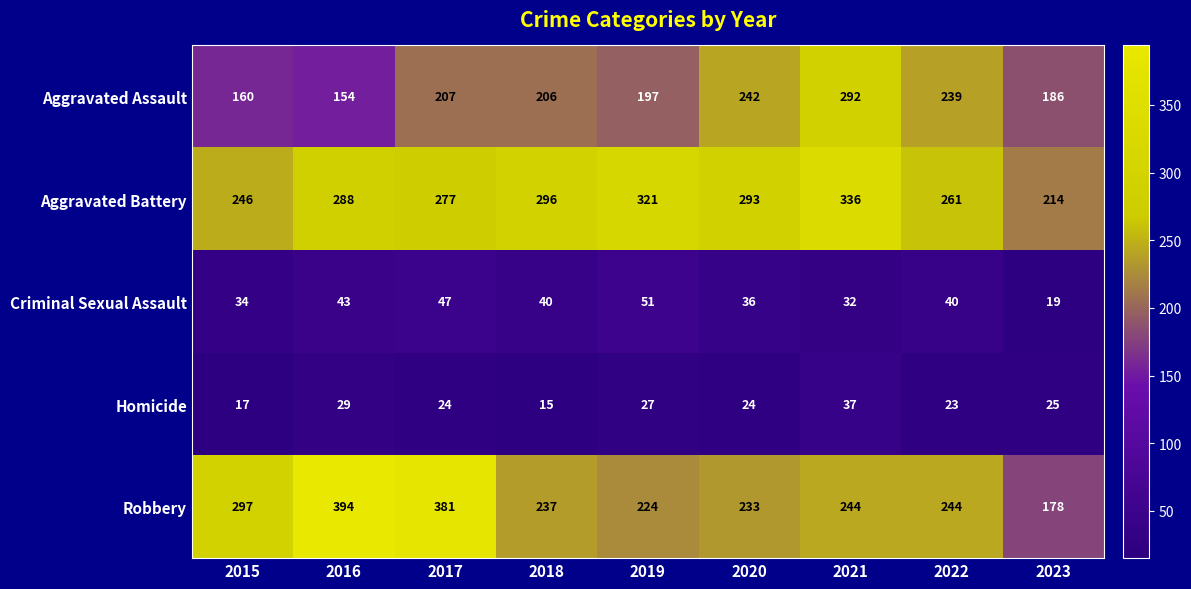

What is the minimum value shown in the chart?

15